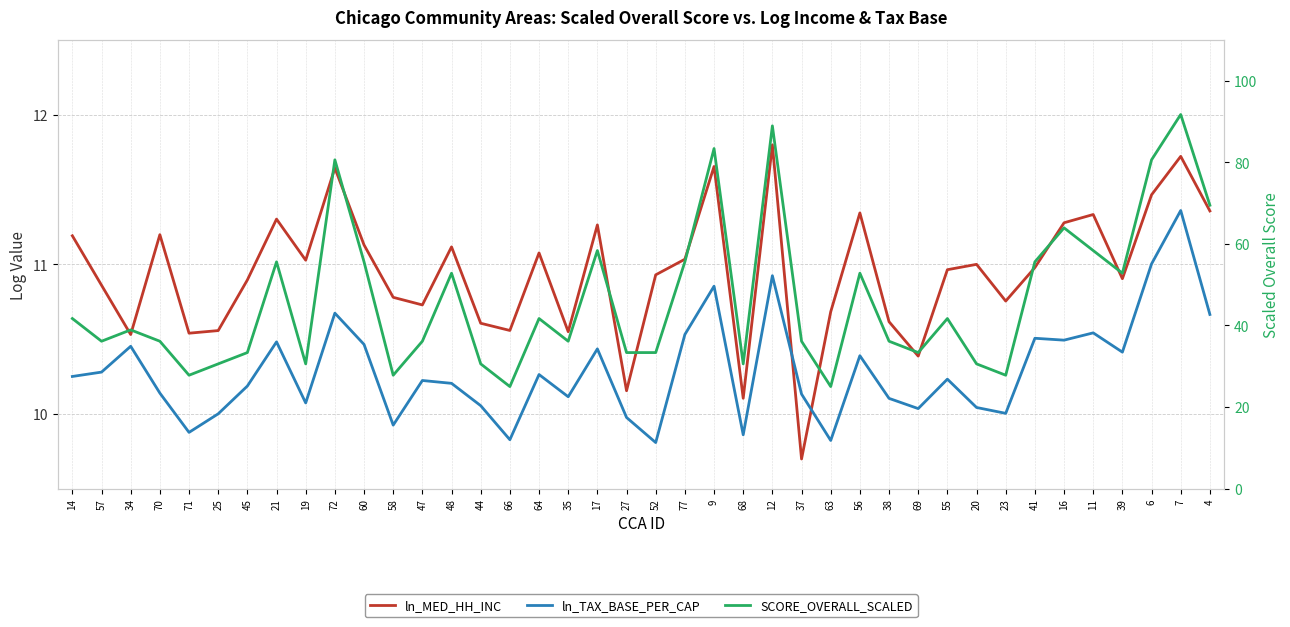

Reading left to right, what are all the values shown in this chart?

ln_MED_HH_INC: 11.2	10.9	10.5	11.2	10.5	10.6	10.9	11.3	11.0	11.6	11.1	10.8	10.7	11.1	10.6	10.6	11.1	10.5	11.3	10.2	10.9	11.0	11.7	10.1	11.8	9.7	10.7	11.3	10.6	10.4	11.0	11.0	10.8	11.0	11.3	11.3	10.9	11.5	11.7	11.4
ln_TAX_BASE_PER_CAP: 10.2	10.3	10.5	10.1	9.9	10.0	10.2	10.5	10.1	10.7	10.5	9.9	10.2	10.2	10.1	9.8	10.3	10.1	10.4	10.0	9.8	10.5	10.9	9.9	10.9	10.1	9.8	10.4	10.1	10.0	10.2	10.0	10.0	10.5	10.5	10.5	10.4	11.0	11.4	10.7
SCORE_OVERALL_SCALED: 41.7	36.1	38.9	36.1	27.8	30.6	33.3	55.6	30.6	80.6	55.6	27.8	36.1	52.8	30.6	25.0	41.7	36.1	58.3	33.3	33.3	55.6	83.3	30.6	88.9	36.1	25.0	52.8	36.1	33.3	41.7	30.6	27.8	55.6	63.9	58.3	52.8	80.6	91.7	69.4